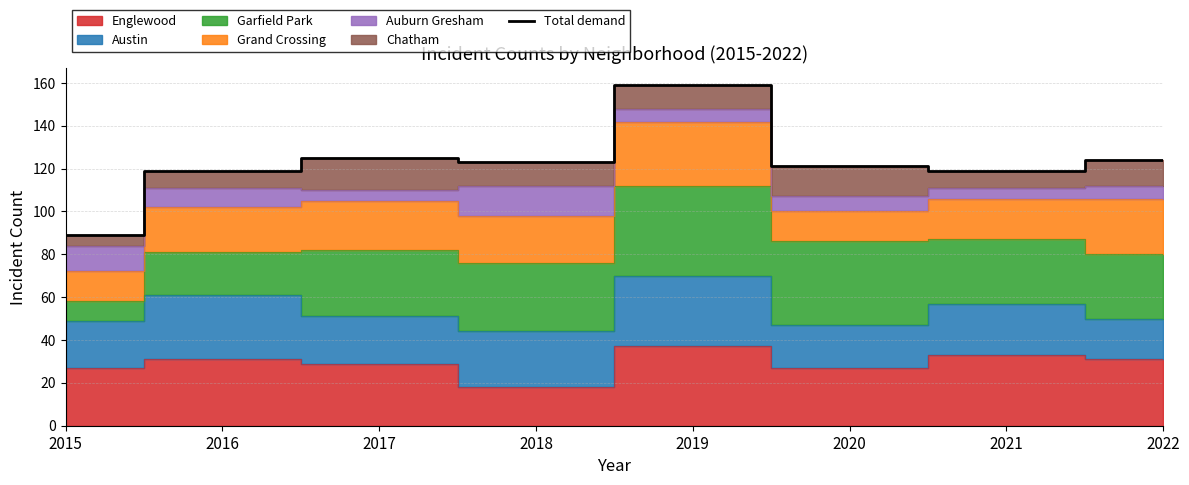

List the labels in order of value, smallest first.

2015, 2016, 2021, 2020, 2018, 2022, 2017, 2019